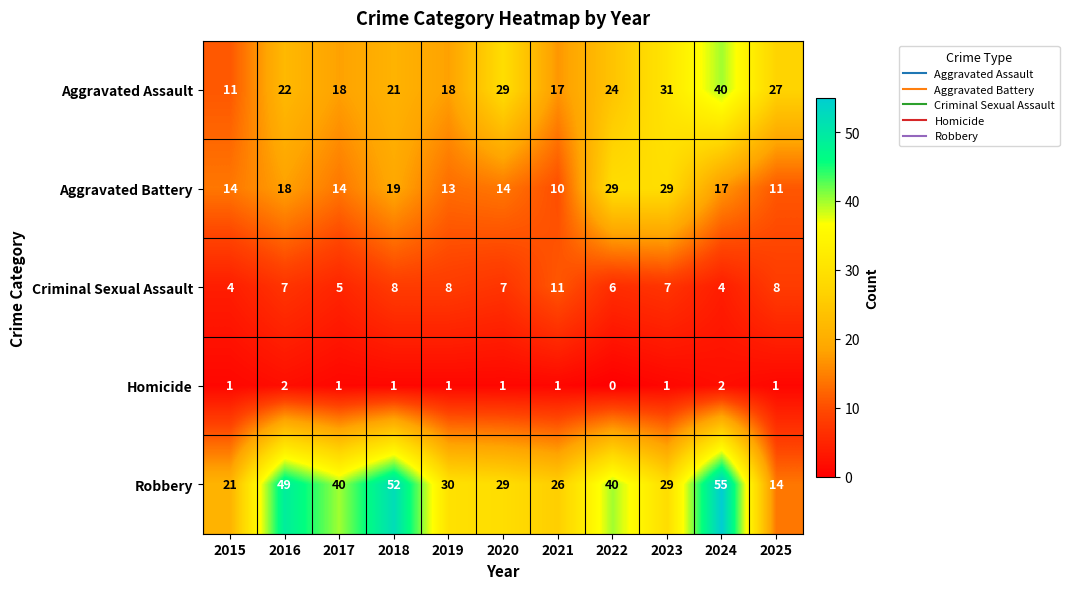

What value does the Aggravated Battery series have at 2024?

17